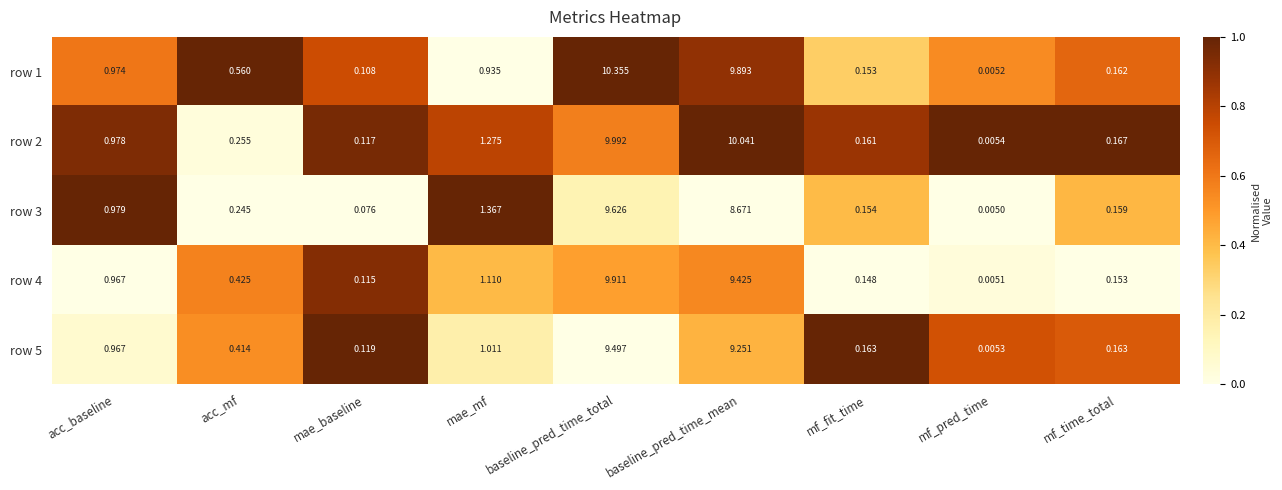

Which series has the widest spread of values?

row 1